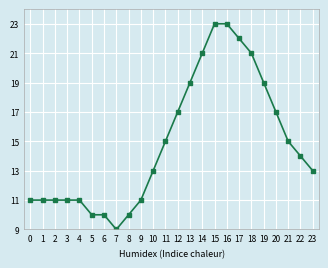

Reading left to right, list all the values displayed in this chart.

11	11	11	11	11	10	10	9	10	11	13	15	17	19	21	23	23	22	21	19	17	15	14	13